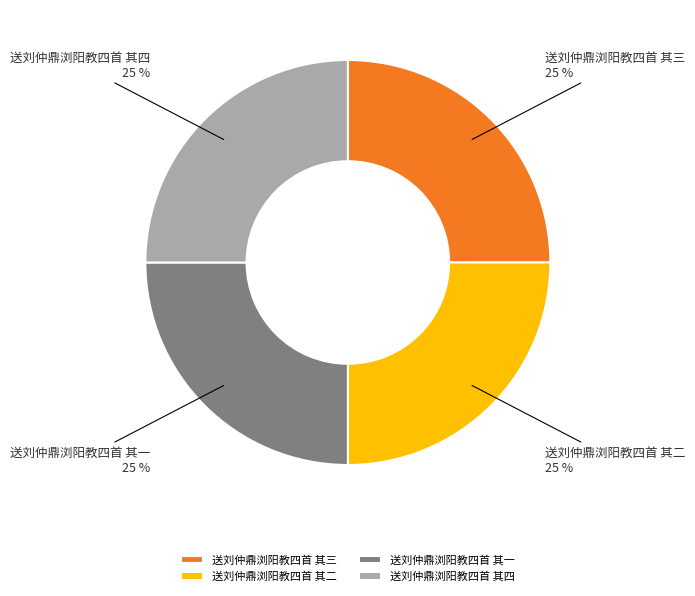

What is the ratio of the value at 送刘仲鼎浏阳教四首 其三 to the value at 送刘仲鼎浏阳教四首 其二?

1.0